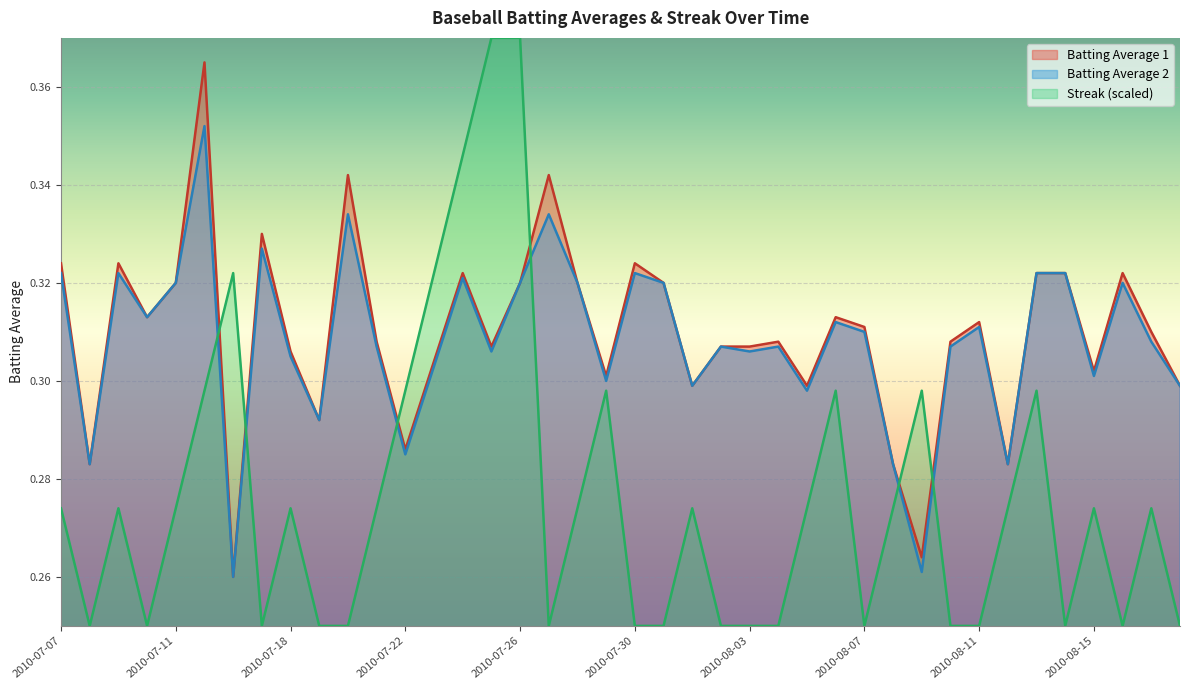

What are all the series names shown in the legend?

Batting Average 1, Batting Average 2, Streak (scaled)